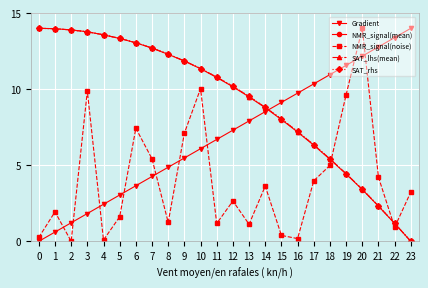

Which series changed the most between 11 and 21?

SAT_rhs